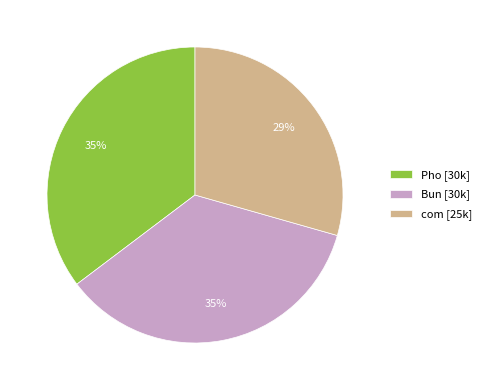

Does Pho account for over 50% of the chart?

No